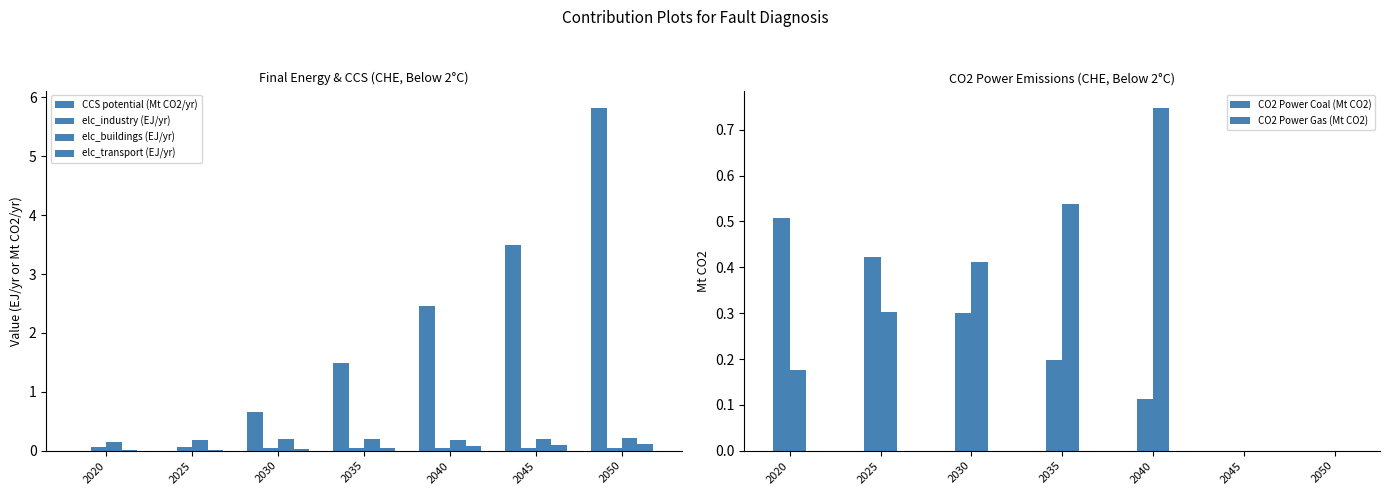

What is the difference between the elc_transport (EJ/yr) values at 2050 and 2025?

0.1